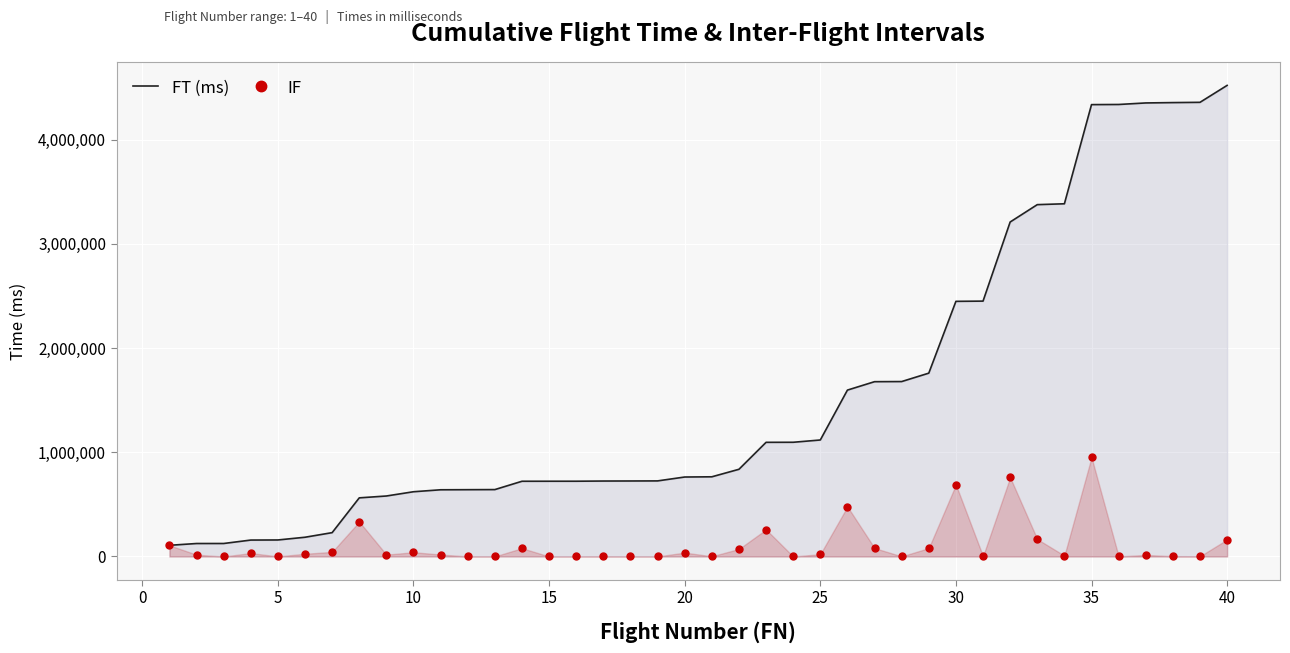

The IF series shows 688860 at 30. True or false?

True